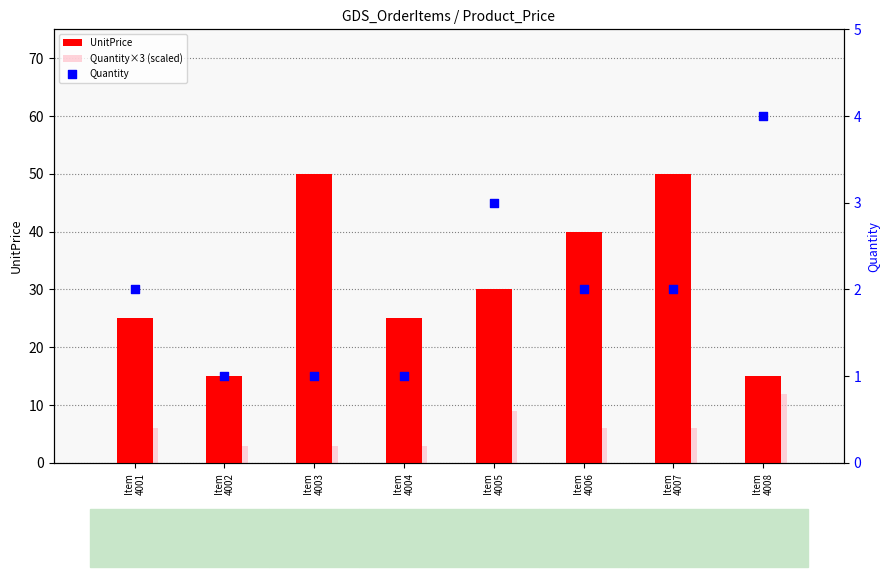

At how many categories does at least one series exceed 31?

3